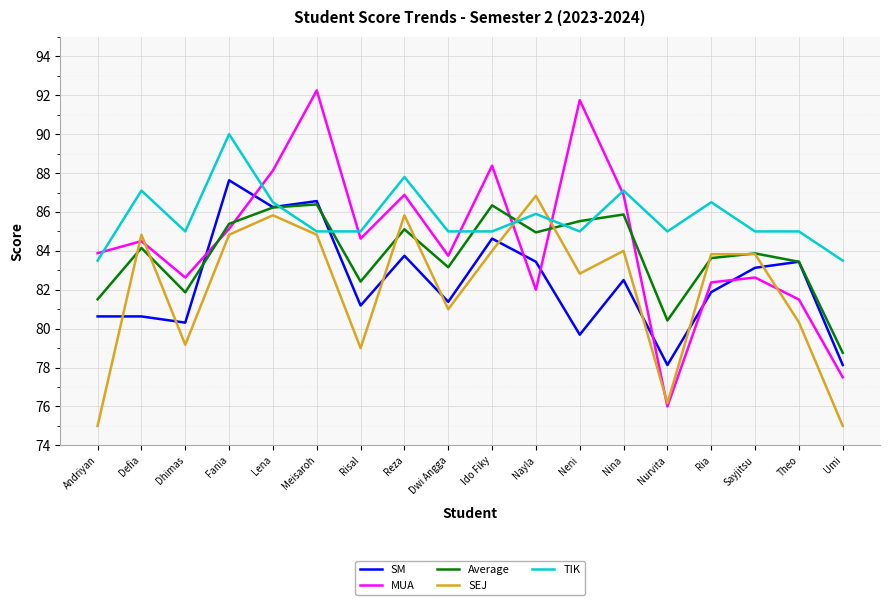

Where does the Average series first go above 84?

Defia